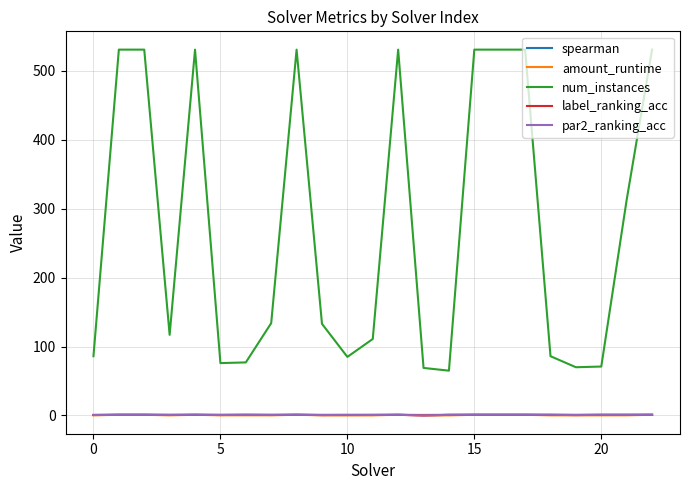

True or false: par2_ranking_acc and num_instances cross at least once.

False